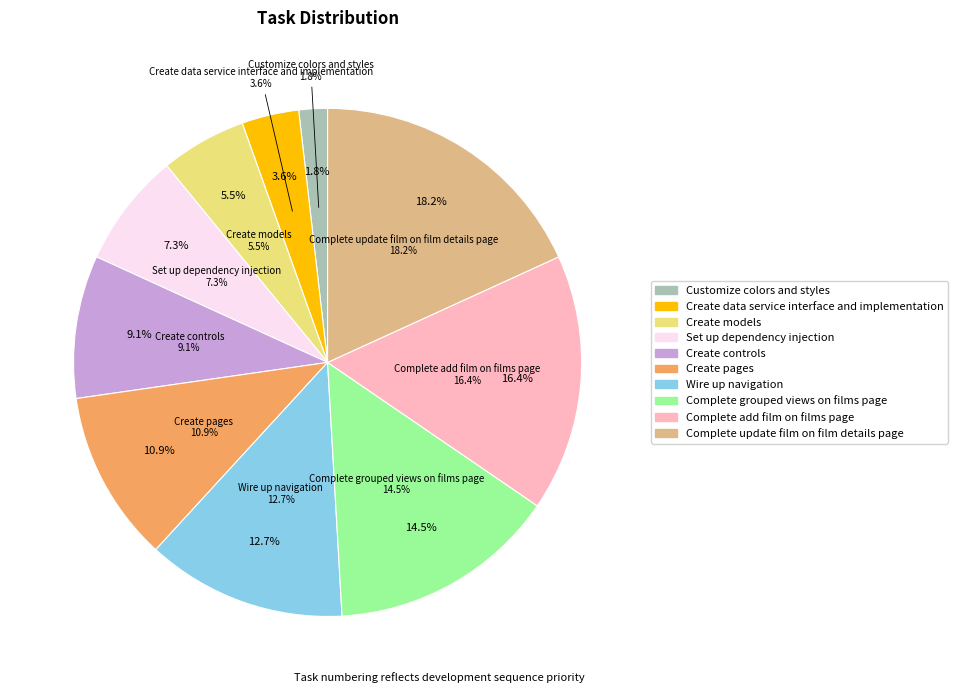

Is Create pages the majority of the pie?

No